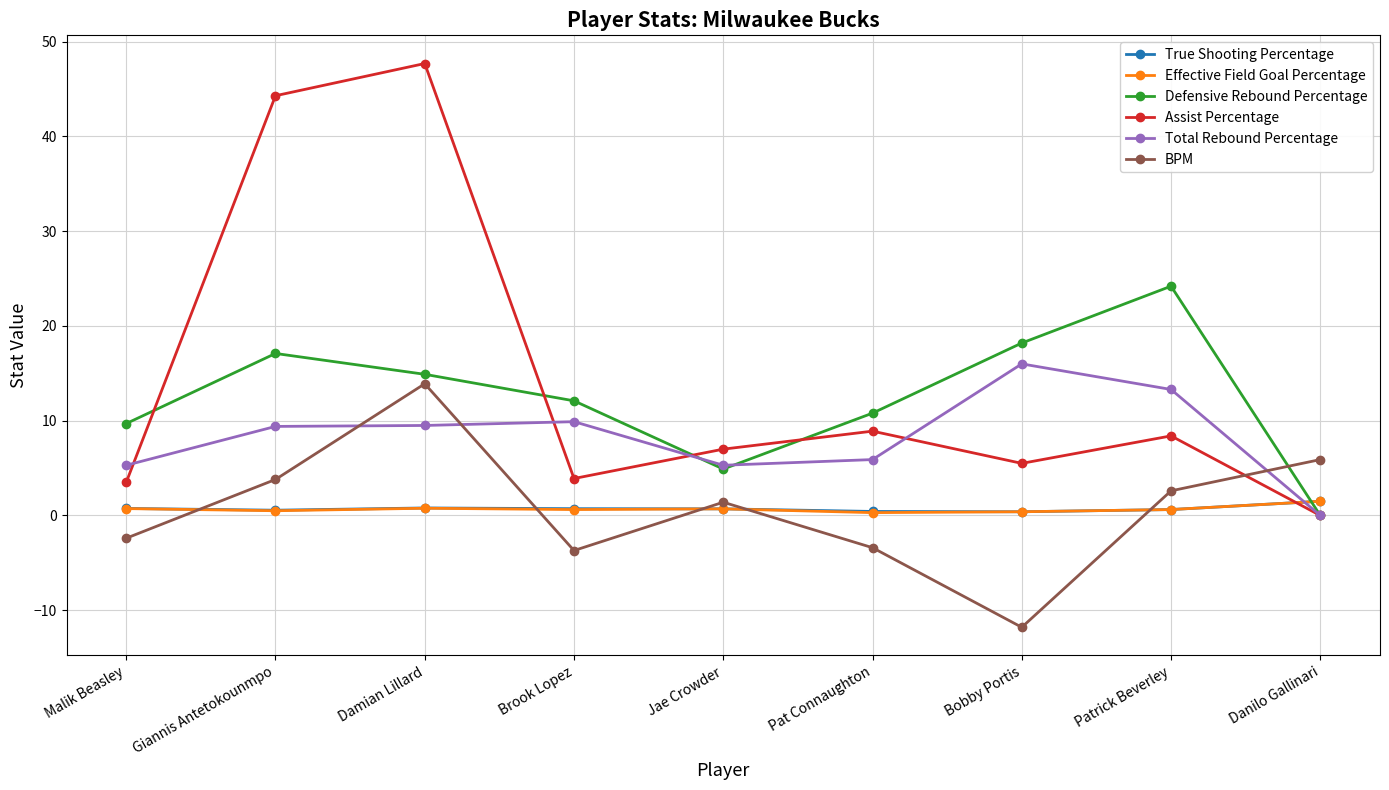

How many intersections are there between Defensive Rebound Percentage and Effective Field Goal Percentage?

1